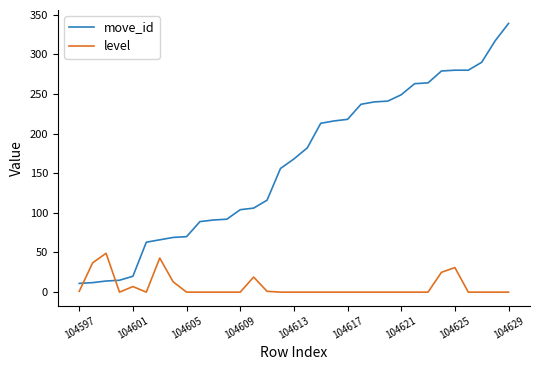

How many times do level and move_id cross each other?

2